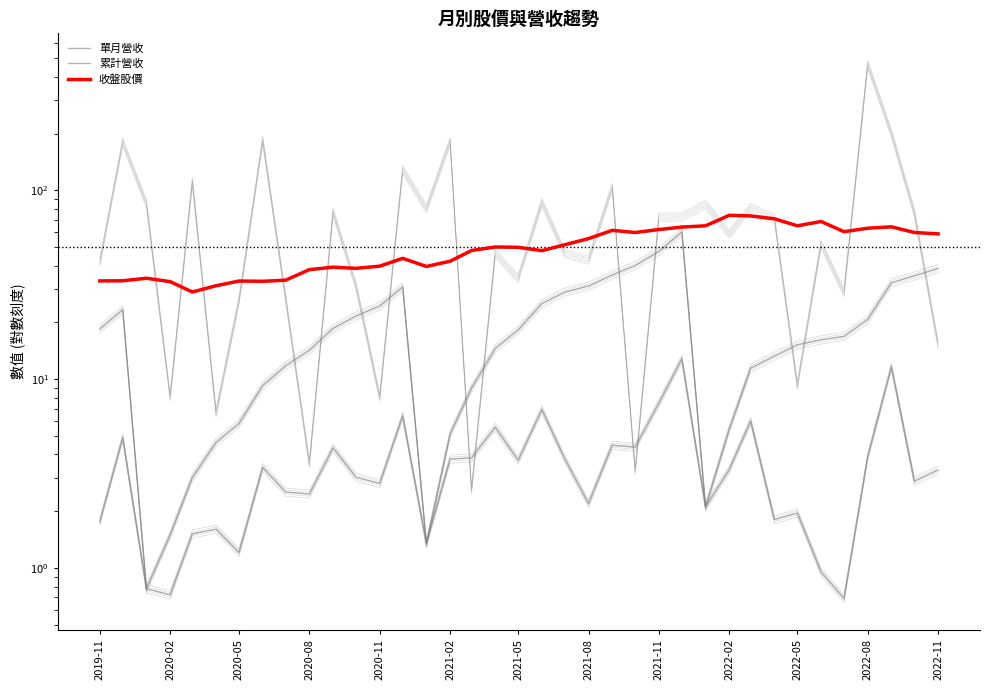

The value of 累計營收 at 2022-08 is 20.8. True or false?

True